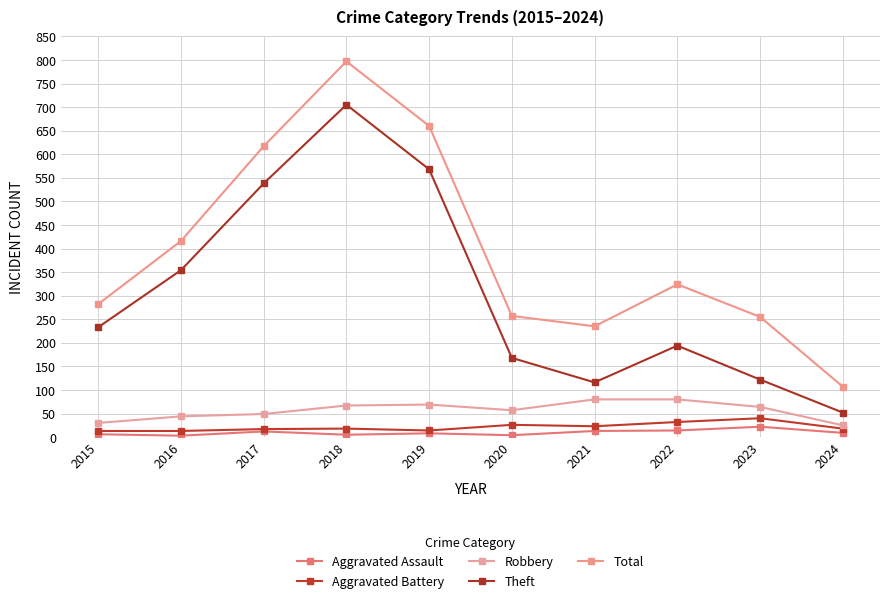

Does the chart have visible grid lines?

Yes